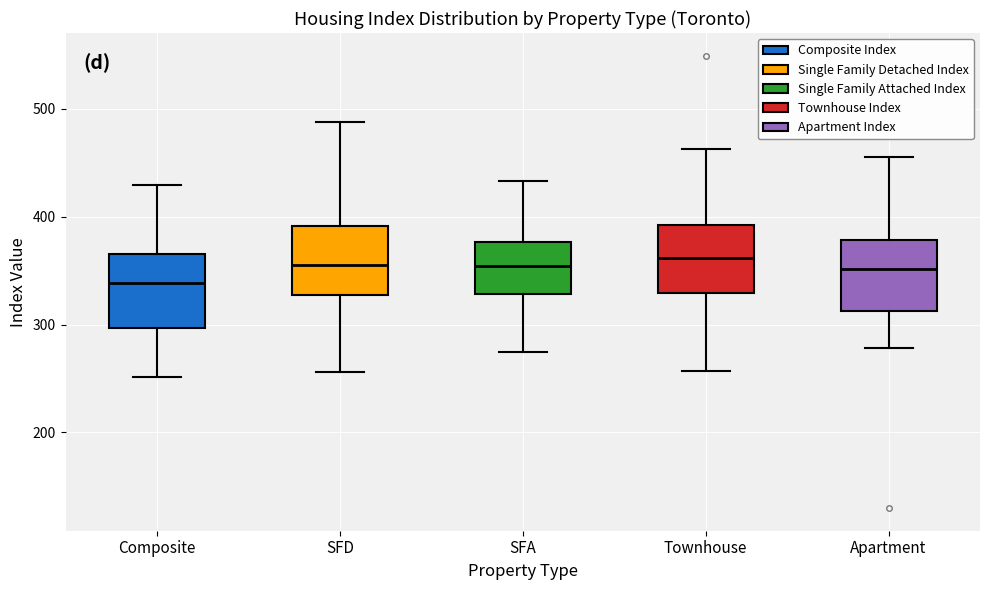

Reading left to right, read every box against the y-axis: the position of its median line, the range the box covers, and the ends of its whiskers. The values are not printed on the chart, so give them approximately, as read against the axis.

Composite: median 340, box 300 to 370, whiskers 250 to 430
SFD: median 360, box 330 to 390, whiskers 260 to 490
SFA: median 350, box 330 to 380, whiskers 270 to 430
Townhouse: median 360, box 330 to 390, whiskers 260 to 460
Apartment: median 350, box 310 to 380, whiskers 280 to 460